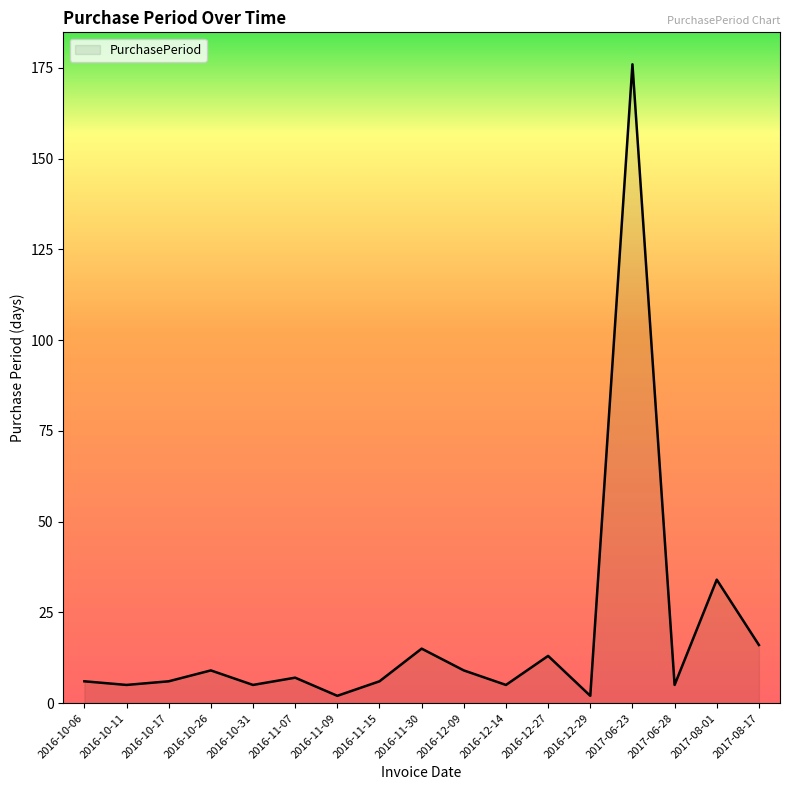

What is the change in value from 2017-06-23 to 2017-08-17?

-160